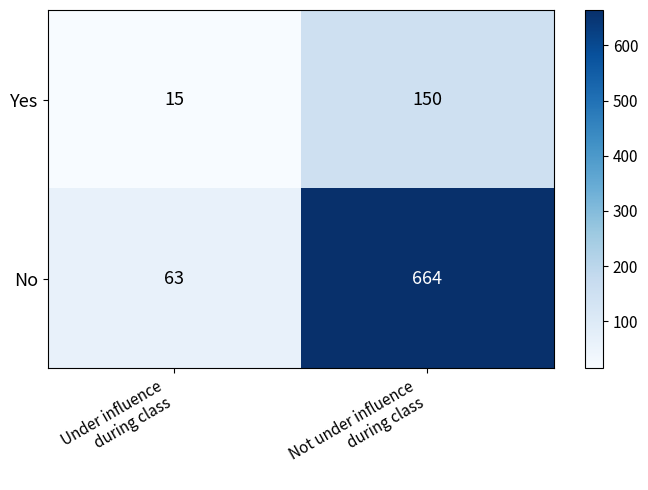

Reading left to right, list all the values displayed in this chart.

Yes: 15	150
No: 63	664